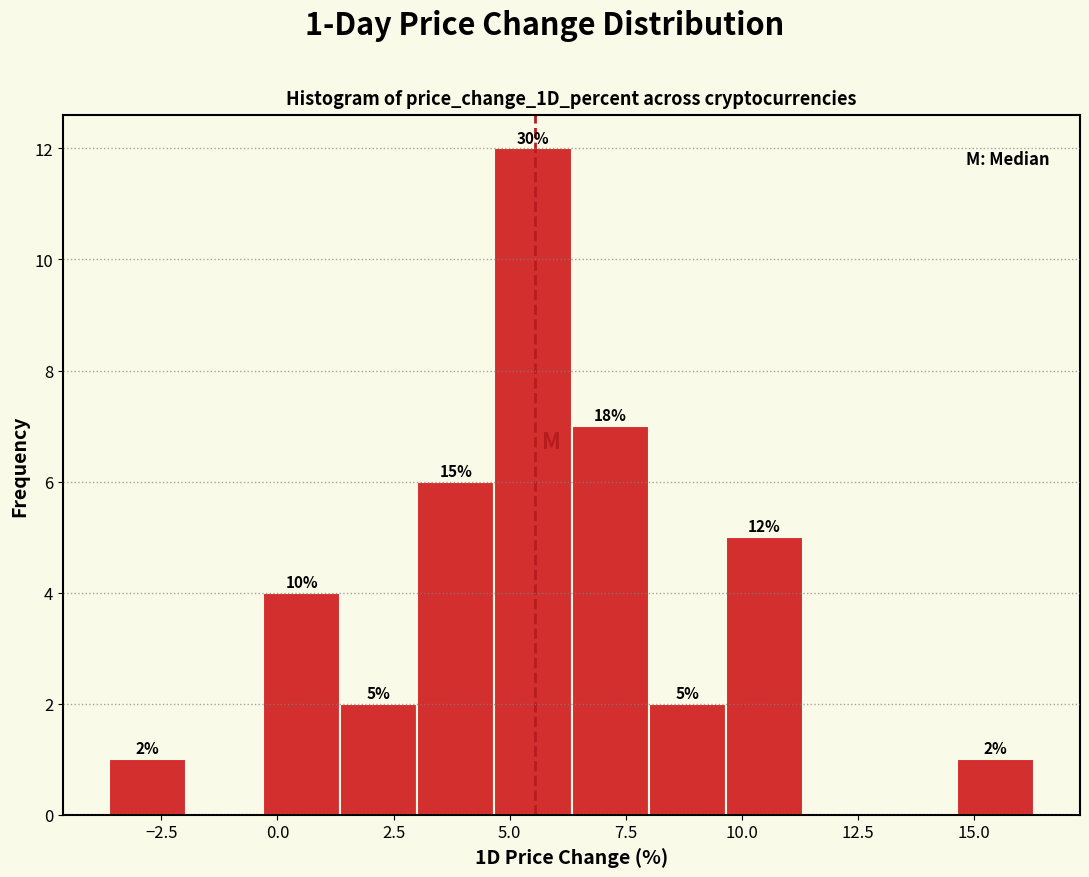

Around what value on the x-axis is the tallest bar? Give the approximate position of its centre, as read against the axis.

5.5